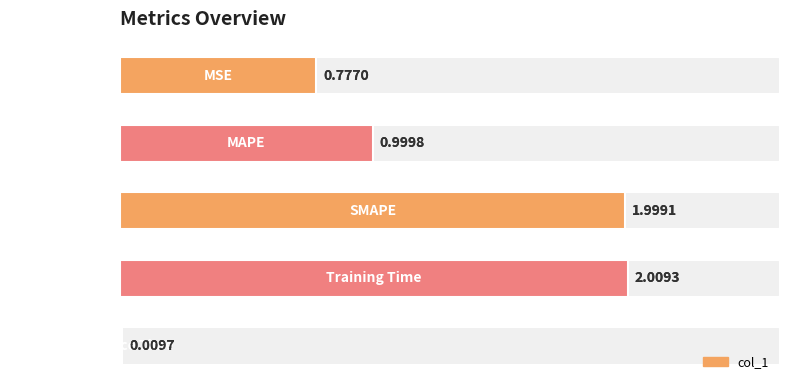

Rank the categories by value from lowest to highest.

4, 0, 1, 2, 3